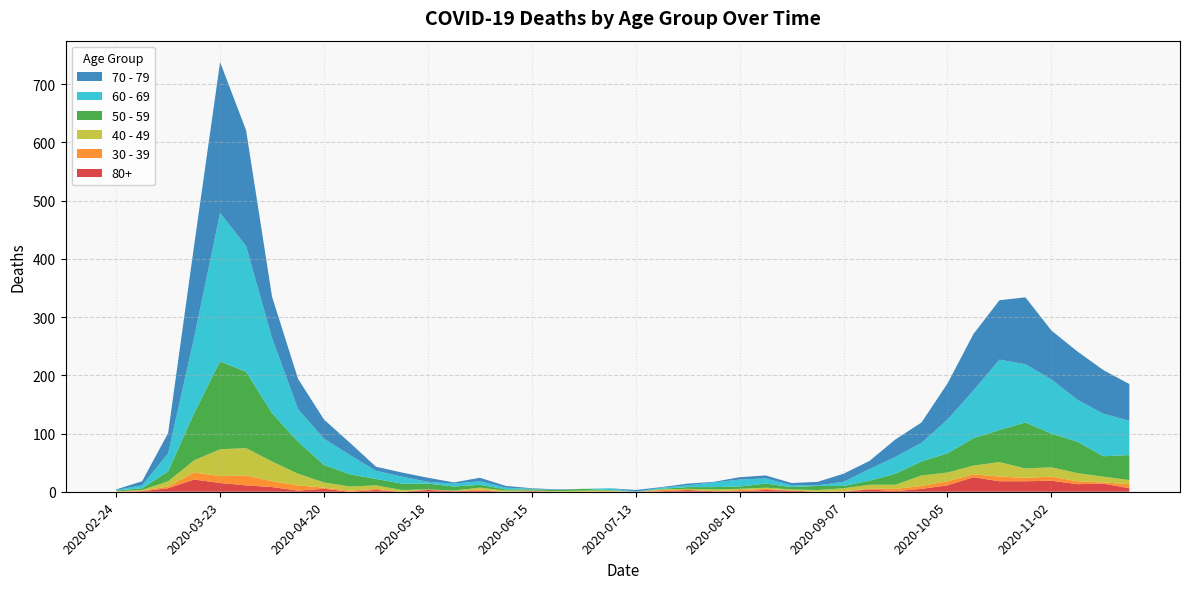

Reading left to right, extract all data points from this chart.

80+: 2020-02-24=0	2020-03-02=1	2020-03-09=6	2020-03-16=21	2020-03-23=15	2020-03-30=11	2020-04-06=8	2020-04-13=2	2020-04-20=5	2020-04-27=0	2020-05-04=3	2020-05-11=0	2020-05-18=3	2020-05-25=1	2020-06-01=2	2020-06-08=0	2020-06-15=1	2020-06-22=0	2020-06-29=0	2020-07-06=0	2020-07-13=0	2020-07-20=1	2020-07-27=3	2020-08-03=1	2020-08-10=1	2020-08-17=3	2020-08-24=2	2020-08-31=0	2020-09-07=0	2020-09-14=4	2020-09-21=1	2020-09-28=5	2020-10-05=11	2020-10-12=25	2020-10-19=18	2020-10-26=18	2020-11-02=19	2020-11-09=13	2020-11-16=14	2020-11-23=6
30 - 39: 2020-02-24=0	2020-03-02=1	2020-03-09=3	2020-03-16=12	2020-03-23=12	2020-03-30=17	2020-04-06=10	2020-04-13=9	2020-04-20=2	2020-04-27=2	2020-05-04=2	2020-05-11=0	2020-05-18=1	2020-05-25=0	2020-06-01=2	2020-06-08=0	2020-06-15=0	2020-06-22=0	2020-06-29=0	2020-07-06=1	2020-07-13=0	2020-07-20=2	2020-07-27=0	2020-08-03=0	2020-08-10=2	2020-08-17=2	2020-08-24=0	2020-08-31=0	2020-09-07=1	2020-09-14=1	2020-09-21=4	2020-09-28=5	2020-10-05=7	2020-10-12=5	2020-10-19=8	2020-10-26=6	2020-11-02=7	2020-11-09=5	2020-11-16=2	2020-11-23=7
40 - 49: 2020-02-24=1	2020-03-02=1	2020-03-09=9	2020-03-16=21	2020-03-23=46	2020-03-30=47	2020-04-06=34	2020-04-13=20	2020-04-20=9	2020-04-27=7	2020-05-04=6	2020-05-11=3	2020-05-18=0	2020-05-25=1	2020-06-01=3	2020-06-08=2	2020-06-15=1	2020-06-22=1	2020-06-29=2	2020-07-06=1	2020-07-13=0	2020-07-20=1	2020-07-27=2	2020-08-03=3	2020-08-10=2	2020-08-17=2	2020-08-24=2	2020-08-31=3	2020-09-07=5	2020-09-14=7	2020-09-21=7	2020-09-28=18	2020-10-05=15	2020-10-12=15	2020-10-19=25	2020-10-26=16	2020-11-02=16	2020-11-09=14	2020-11-16=10	2020-11-23=7
50 - 59: 2020-02-24=1	2020-03-02=3	2020-03-09=17	2020-03-16=81	2020-03-23=151	2020-03-30=131	2020-04-06=83	2020-04-13=55	2020-04-20=30	2020-04-27=21	2020-05-04=11	2020-05-11=11	2020-05-18=10	2020-05-25=7	2020-06-01=5	2020-06-08=2	2020-06-15=2	2020-06-22=2	2020-06-29=3	2020-07-06=1	2020-07-13=0	2020-07-20=1	2020-07-27=3	2020-08-03=4	2020-08-10=4	2020-08-17=7	2020-08-24=4	2020-08-31=7	2020-09-07=4	2020-09-14=7	2020-09-21=19	2020-09-28=24	2020-10-05=33	2020-10-12=47	2020-10-19=55	2020-10-26=79	2020-11-02=58	2020-11-09=54	2020-11-16=35	2020-11-23=43
60 - 69: 2020-02-24=1	2020-03-02=5	2020-03-09=31	2020-03-16=130	2020-03-23=255	2020-03-30=216	2020-04-06=129	2020-04-13=56	2020-04-20=45	2020-04-27=33	2020-05-04=14	2020-05-11=12	2020-05-18=3	2020-05-25=5	2020-06-01=6	2020-06-08=3	2020-06-15=1	2020-06-22=0	2020-06-29=0	2020-07-06=3	2020-07-13=0	2020-07-20=2	2020-07-27=3	2020-08-03=8	2020-08-10=12	2020-08-17=9	2020-08-24=3	2020-08-31=1	2020-09-07=7	2020-09-14=20	2020-09-21=29	2020-09-28=32	2020-10-05=58	2020-10-12=82	2020-10-19=121	2020-10-26=100	2020-11-02=93	2020-11-09=72	2020-11-16=73	2020-11-23=59
70 - 79: 2020-02-24=1	2020-03-02=7	2020-03-09=35	2020-03-16=158	2020-03-23=259	2020-03-30=199	2020-04-06=71	2020-04-13=52	2020-04-20=33	2020-04-27=21	2020-05-04=7	2020-05-11=7	2020-05-18=7	2020-05-25=2	2020-06-01=6	2020-06-08=3	2020-06-15=1	2020-06-22=1	2020-06-29=0	2020-07-06=0	2020-07-13=3	2020-07-20=1	2020-07-27=3	2020-08-03=1	2020-08-10=4	2020-08-17=5	2020-08-24=4	2020-08-31=6	2020-09-07=14	2020-09-14=14	2020-09-21=30	2020-09-28=35	2020-10-05=62	2020-10-12=97	2020-10-19=102	2020-10-26=115	2020-11-02=84	2020-11-09=83	2020-11-16=75	2020-11-23=63